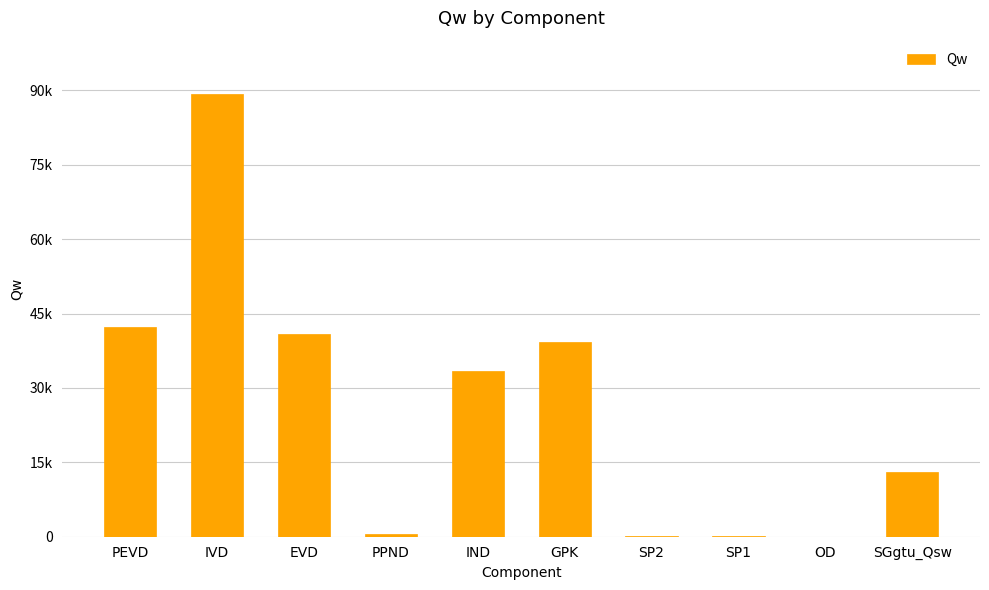

Are the bars horizontal?

No